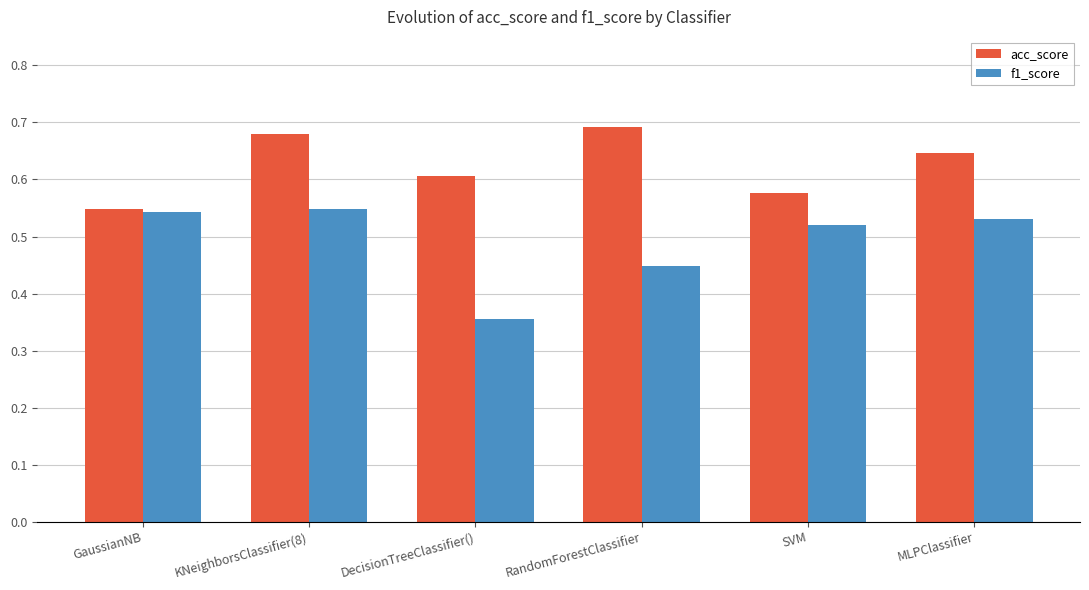

At which label does acc_score reach its minimum?

GaussianNB